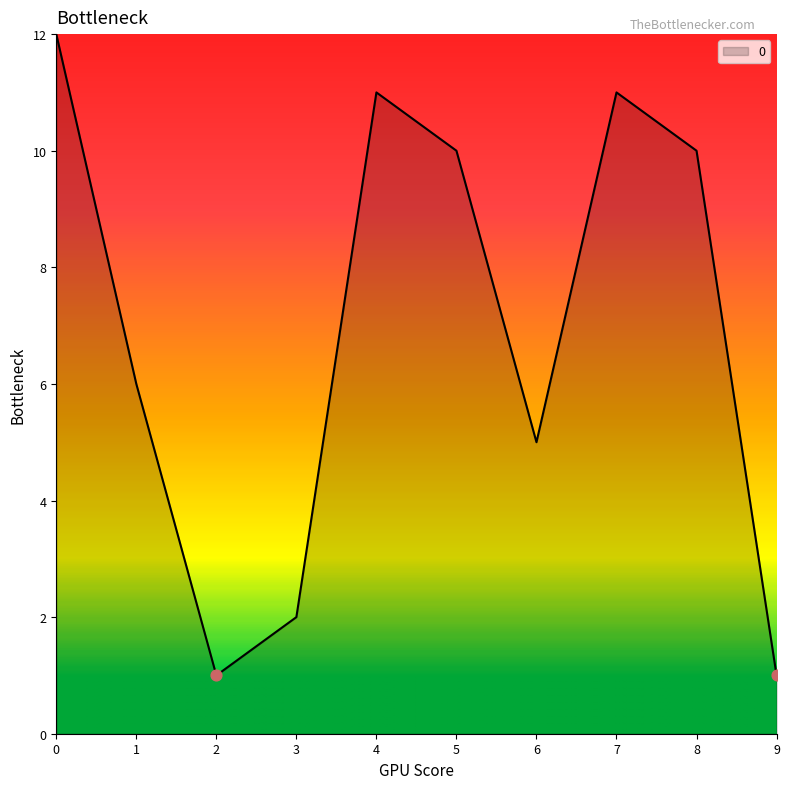

Approximately how many times larger is the value at 0 compared to 2?

12.0